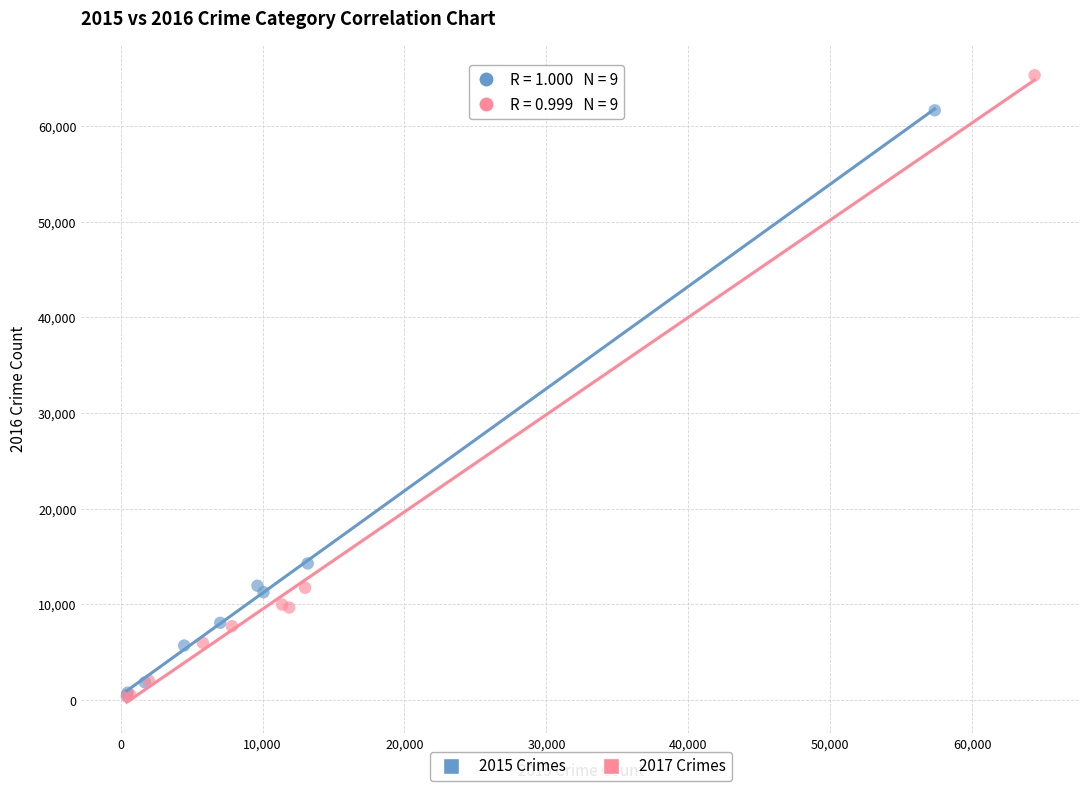

Which series contains the highest Y value?

2017 Crimes